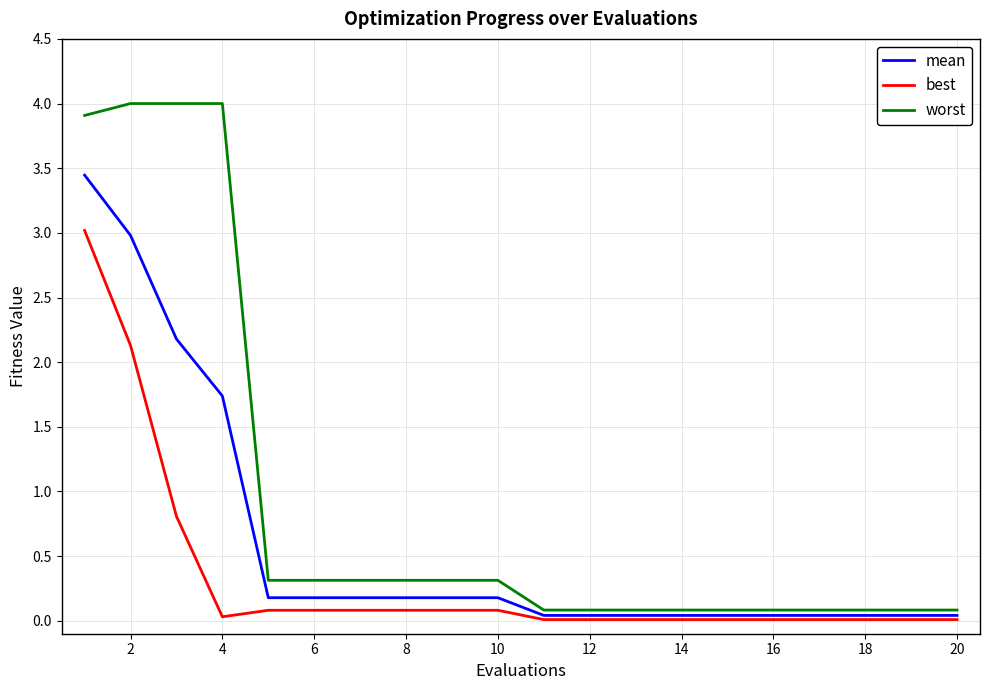

List the series in order of their peak value, highest first.

worst, mean, best